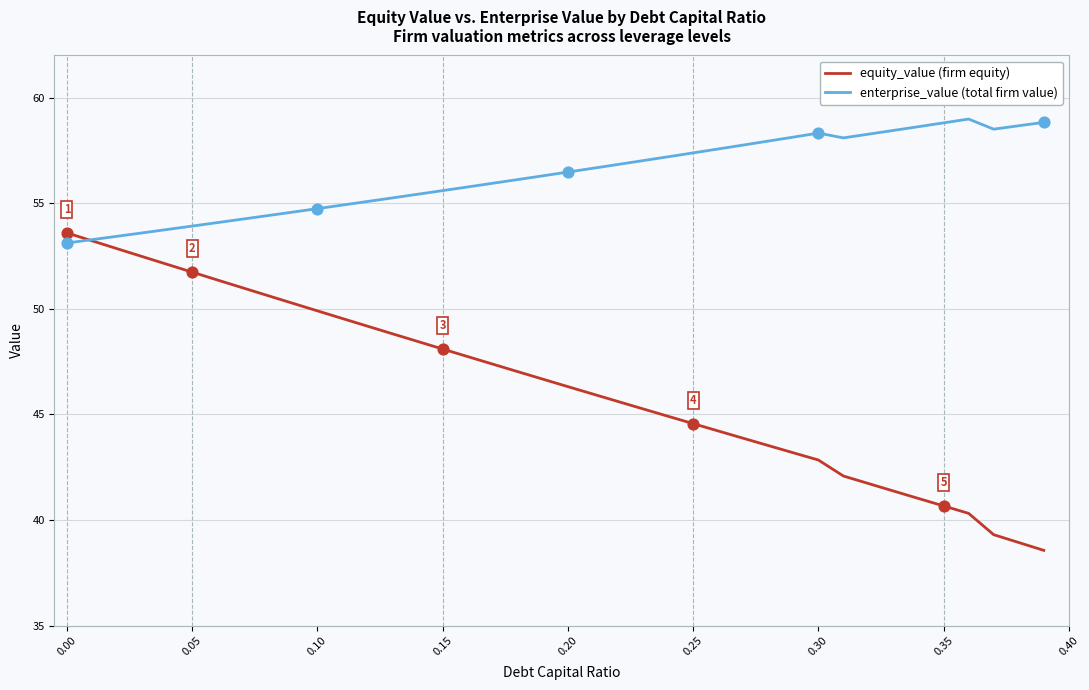

What is the maximum value shown in the chart?

59.0